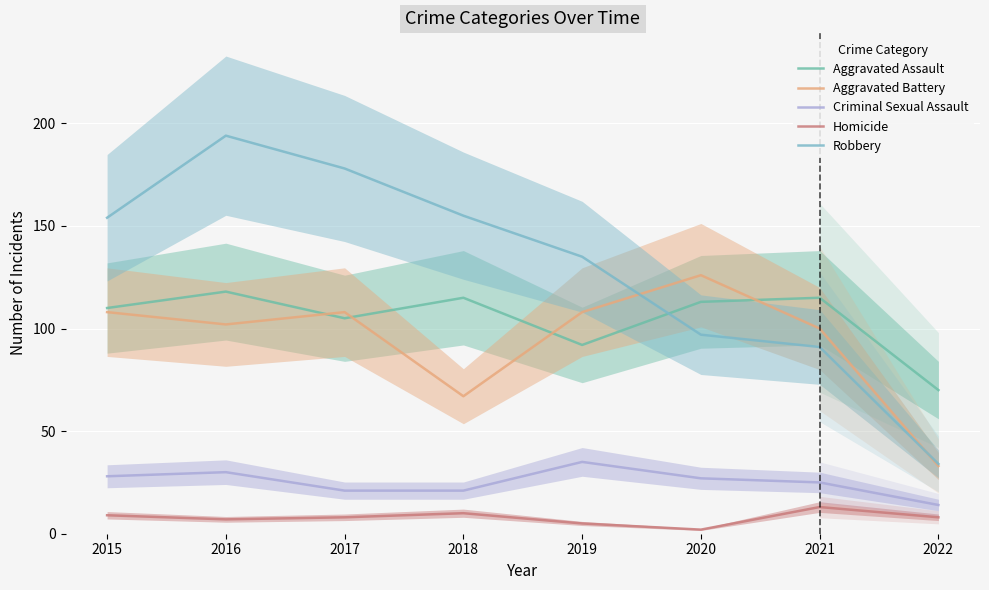

What is the sum of the Aggravated Battery values at 2019 and 2017?

216